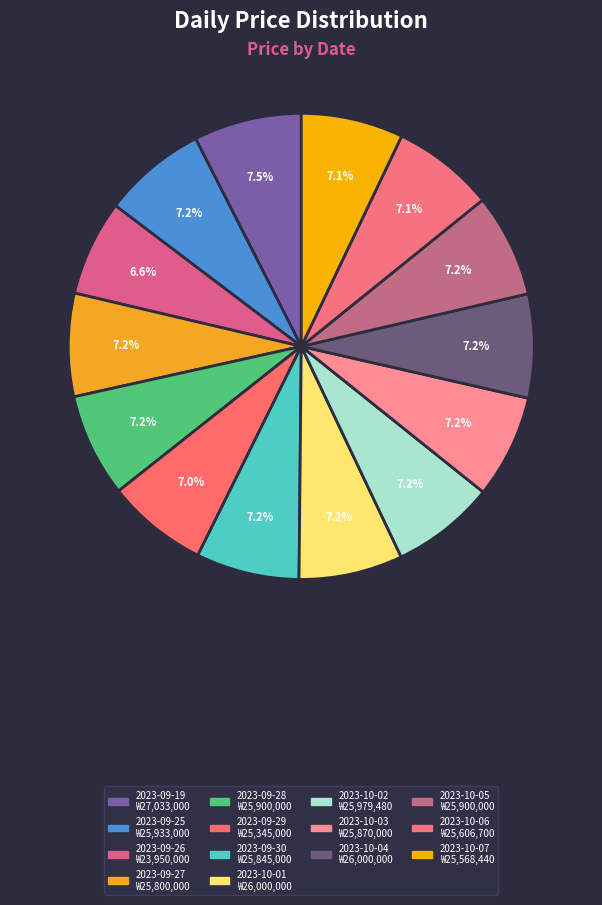

The 2023-10-05 slice represents 7% of the pie. True or false?

True